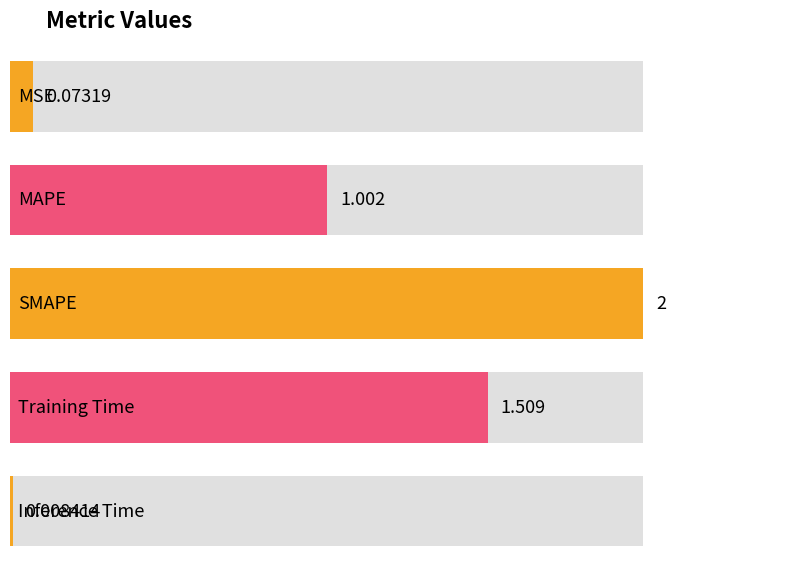

How many series are shown in this chart?

1